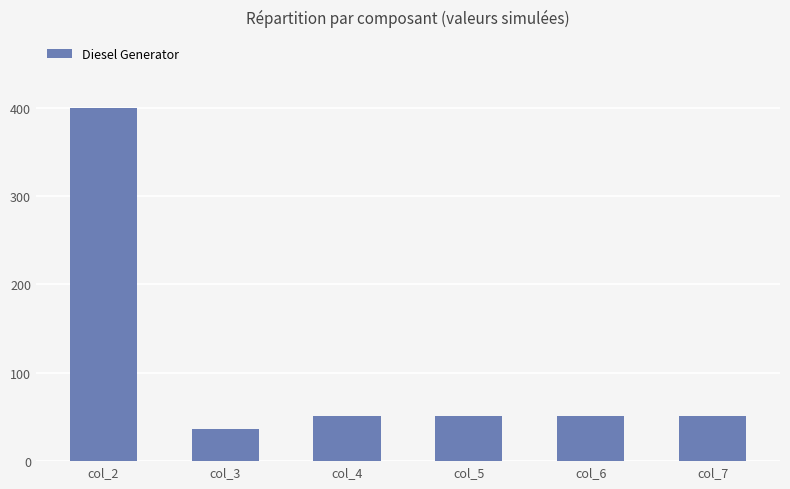

What is the maximum value shown in the chart?

400.0